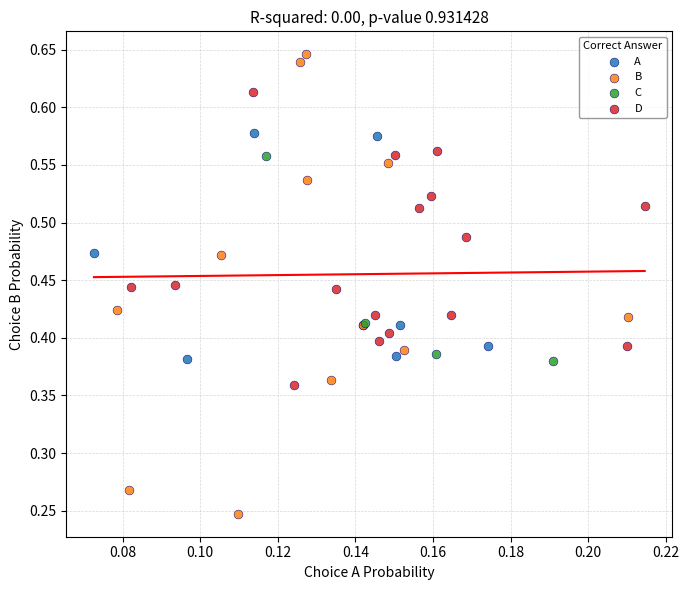

Which series contains the lowest Y value?

B